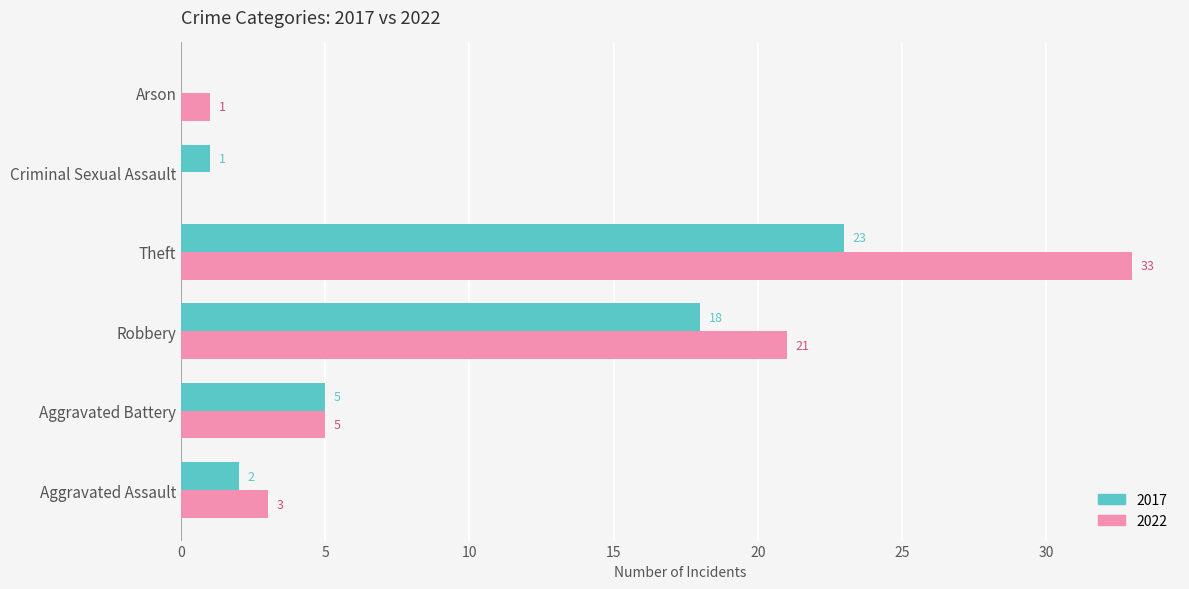

Which series has the largest total across all categories?

2022